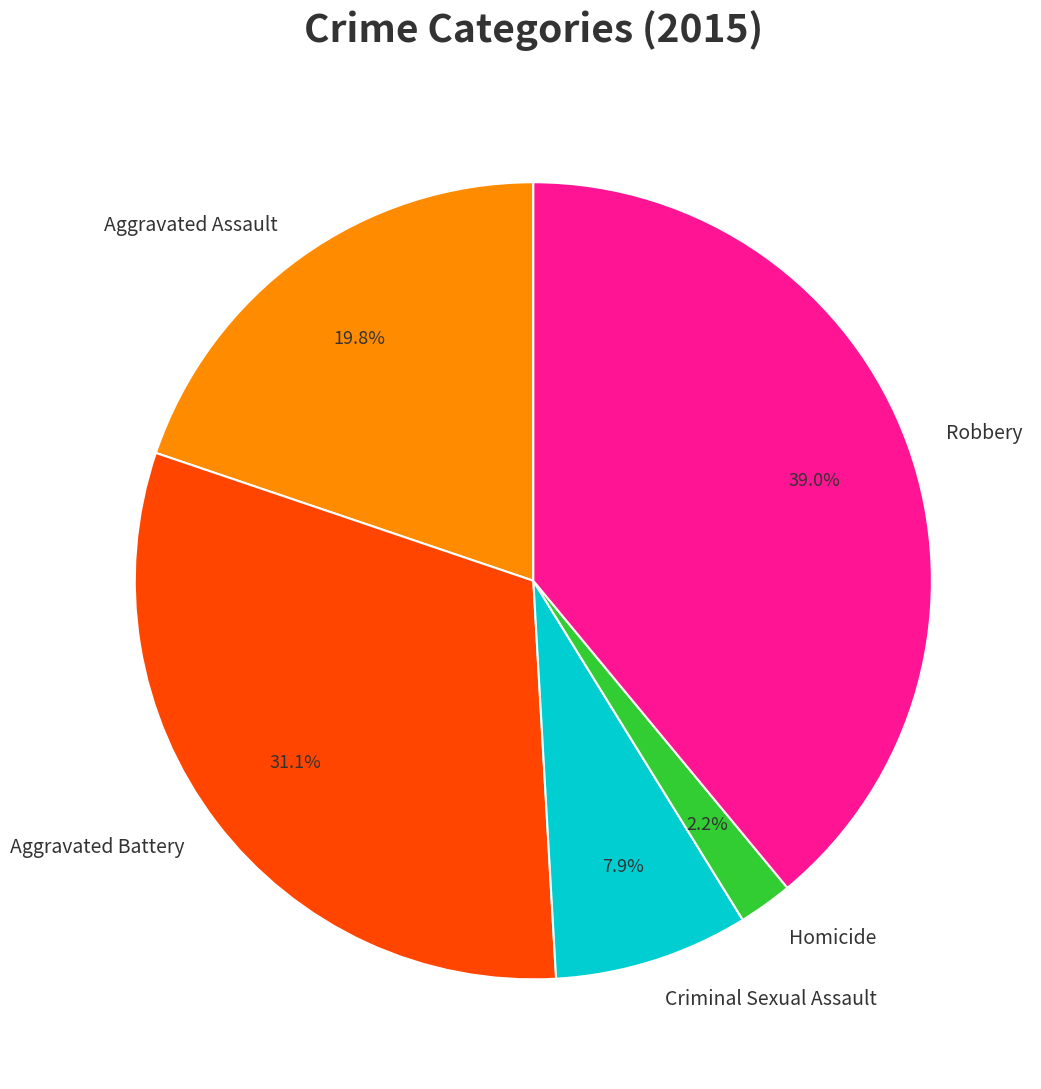

Approximately how many times larger is the value at Aggravated Battery compared to Robbery?

0.8